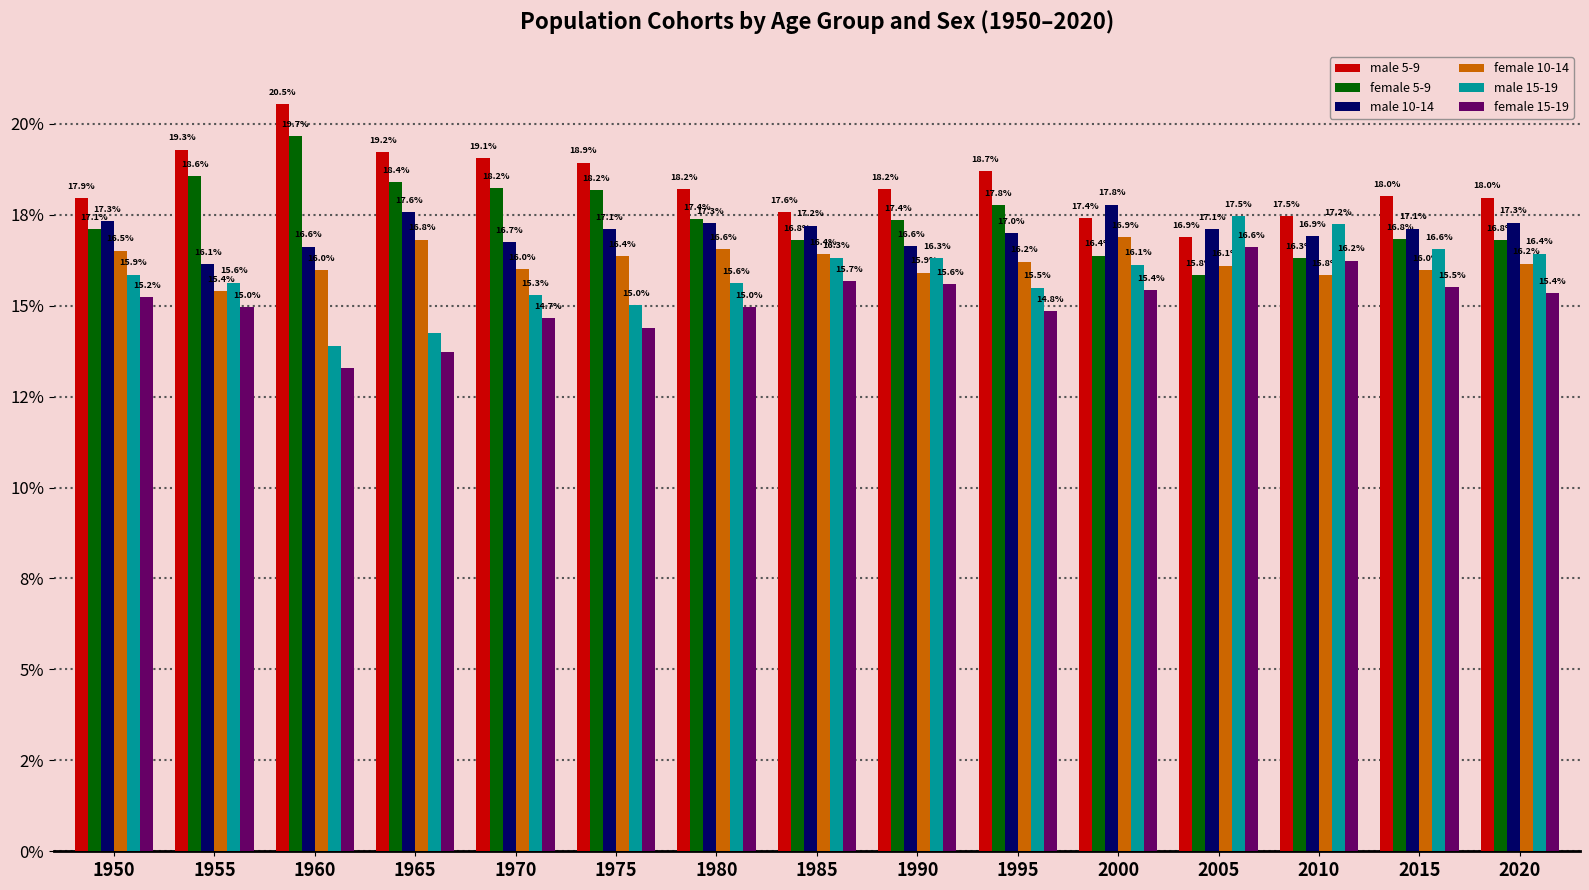

What is the difference between the highest and lowest values at 2010?

1.6